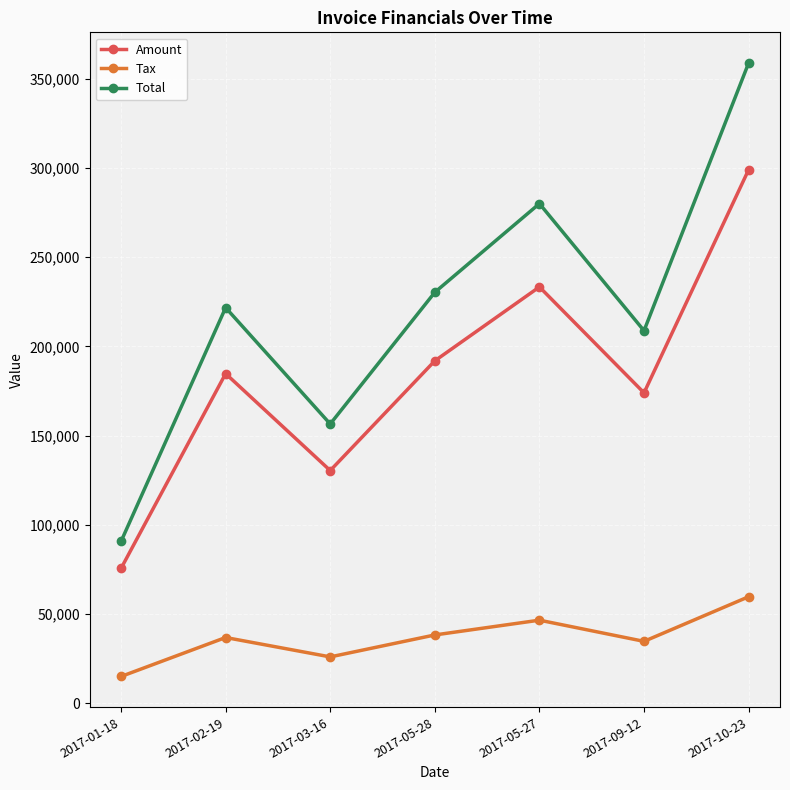

List the series in order of their overall mean, lowest first.

Tax, Amount, Total